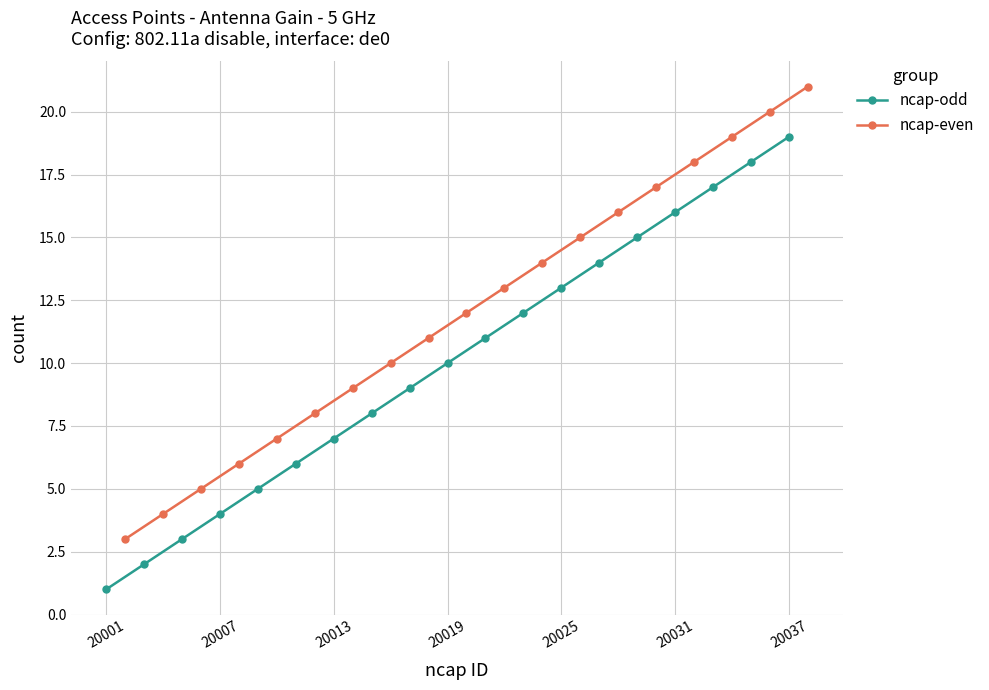

True or false: ncap-odd has a value of 16 at 20031.

True